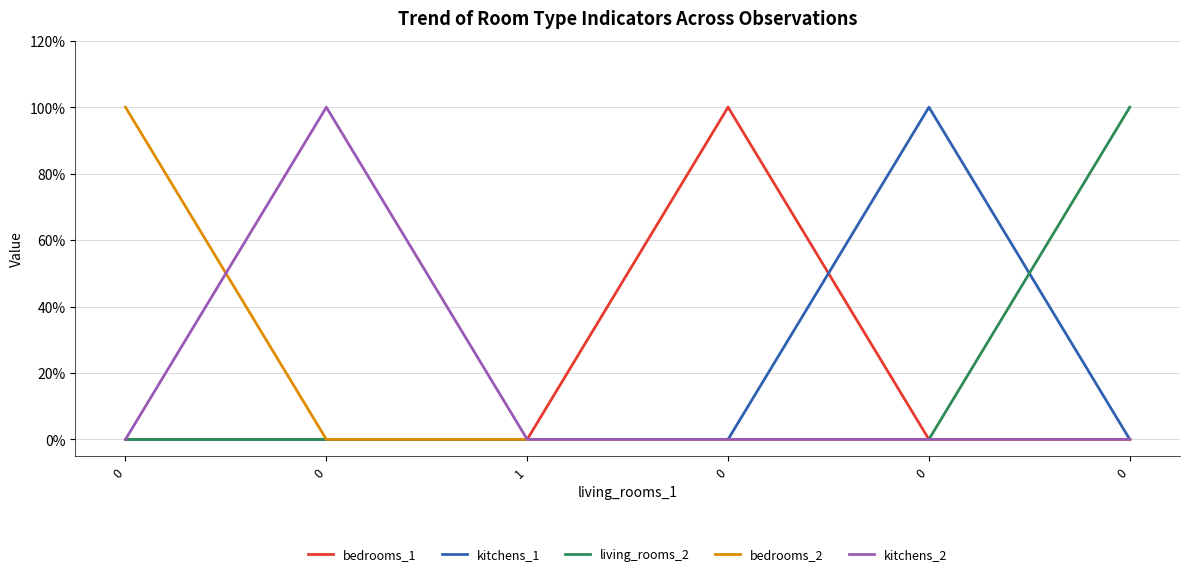

What are all the series names shown in the legend?

bedrooms_1, kitchens_1, living_rooms_2, bedrooms_2, kitchens_2